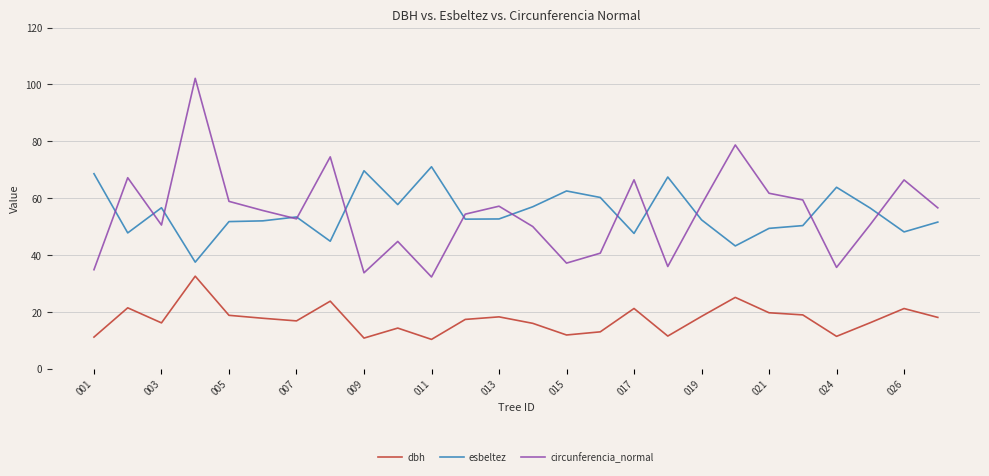

True or false: esbeltez and dbh cross at least once.

False